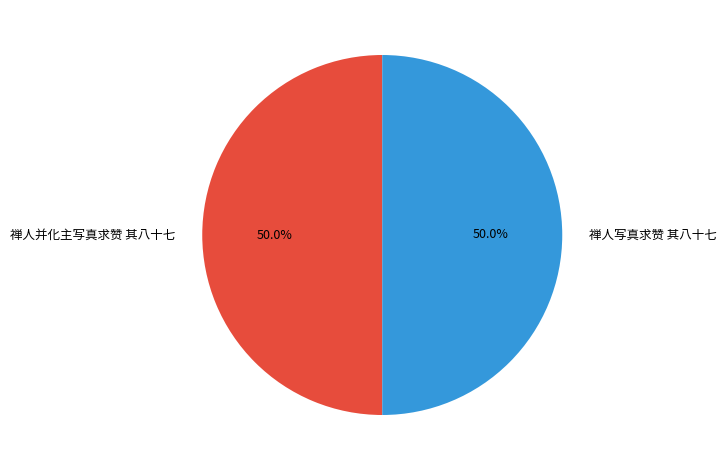

What percentage is NOT represented by 禅人写真求赞 其八十七?

50.0%